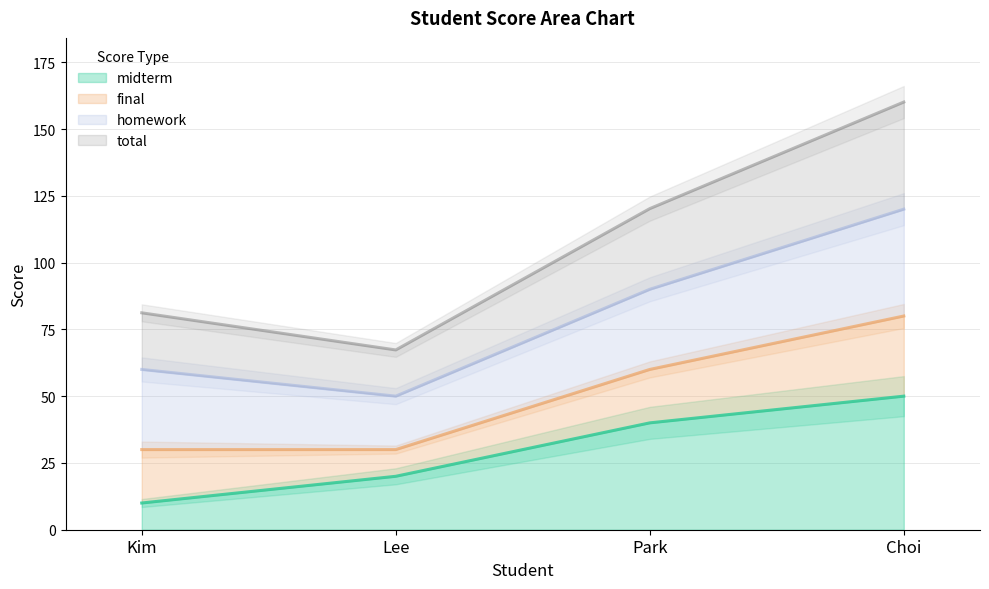

The midterm series shows 34.3 at Choi. True or false?

False